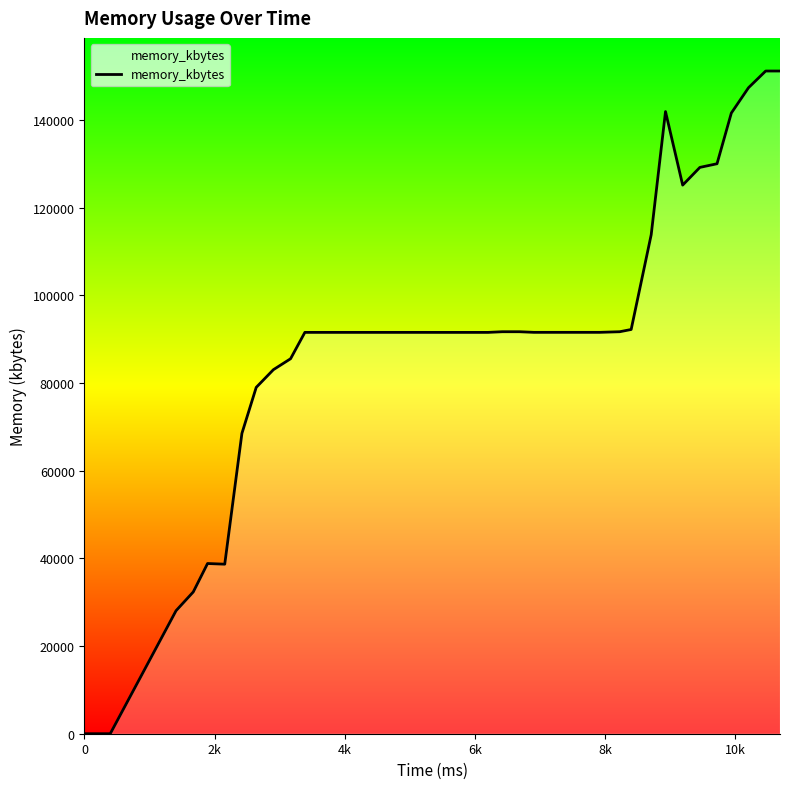

What is the difference between the maximum and minimum values?

151204